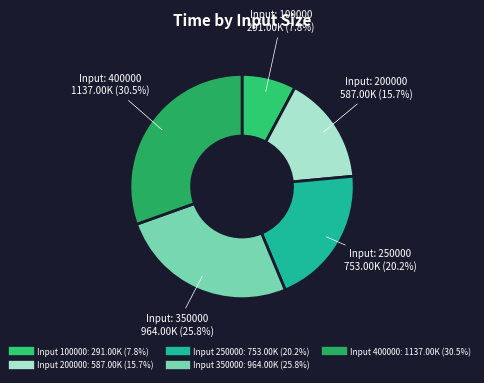

Which category has the biggest portion of the pie?

400000